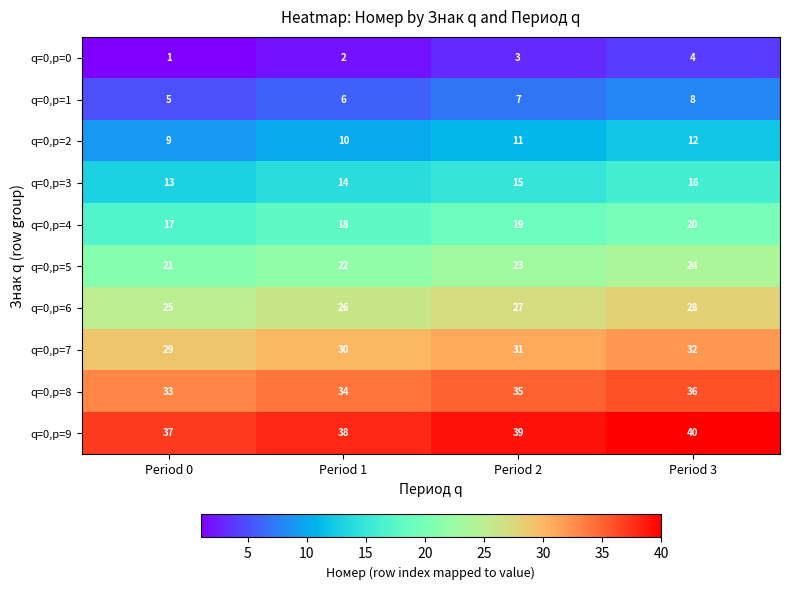

Is it true that q=0,p=5 equals 21 at Period 0?

True